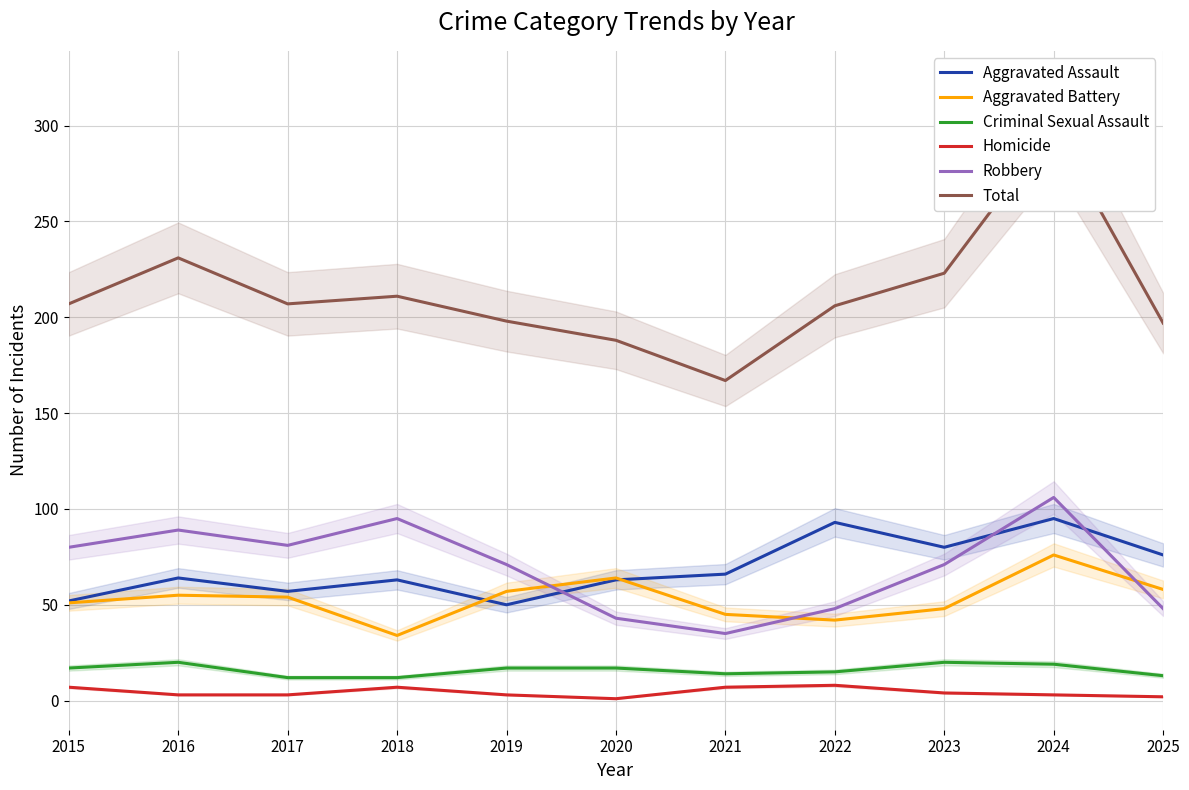

Is the value of Criminal Sexual Assault at 2017 greater than the value of Aggravated Battery at 2018?

No